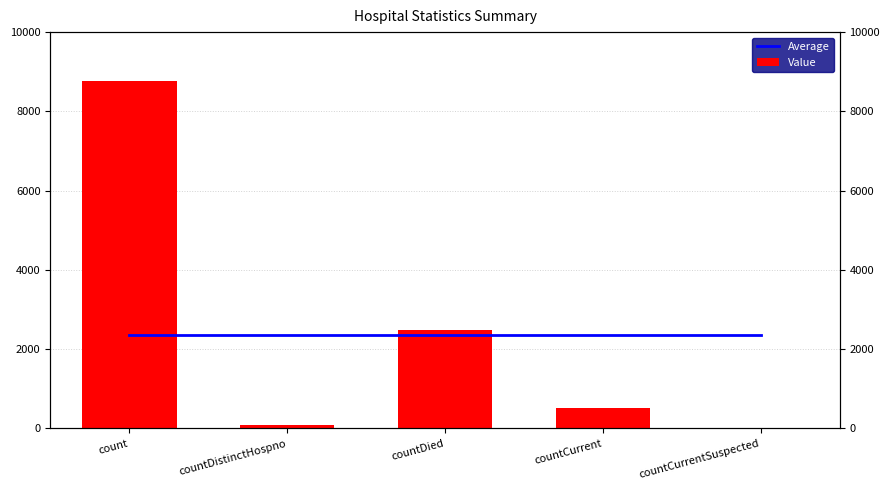

The value of Value at countCurrentSuspected is -3114.9. True or false?

False